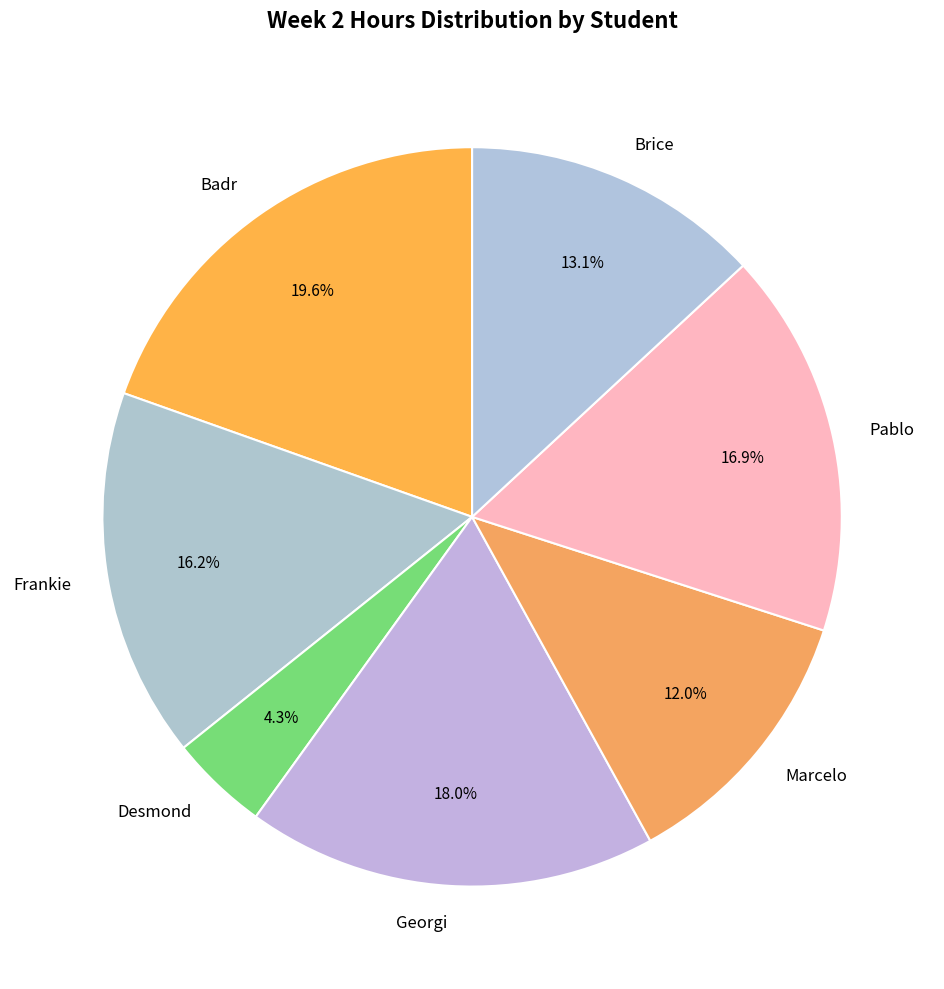

How many segments does this pie chart have?

7